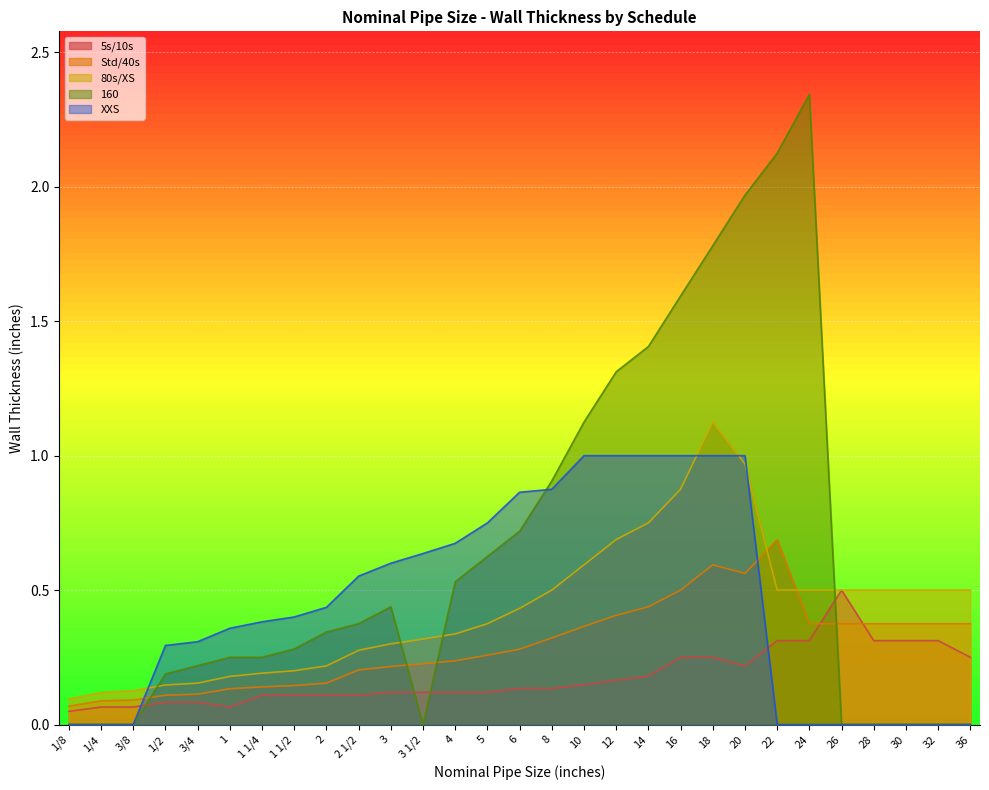

What is the difference between the highest and lowest values at 14?

1.2